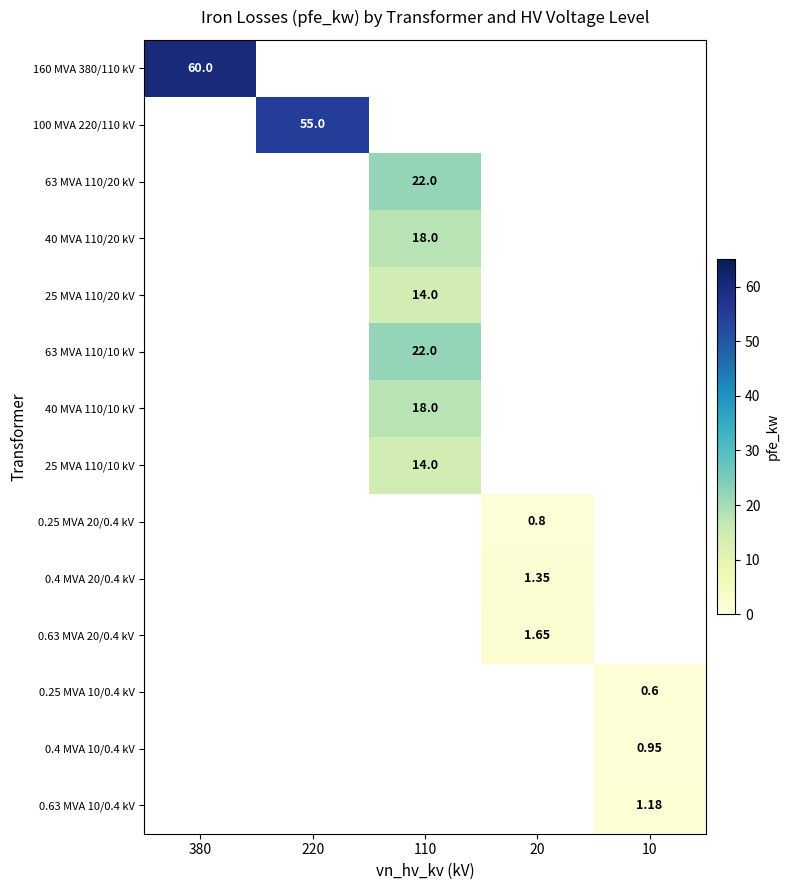

Is it true that 0.4 MVA 10/0.4 kV equals 1.6 at 10?

False